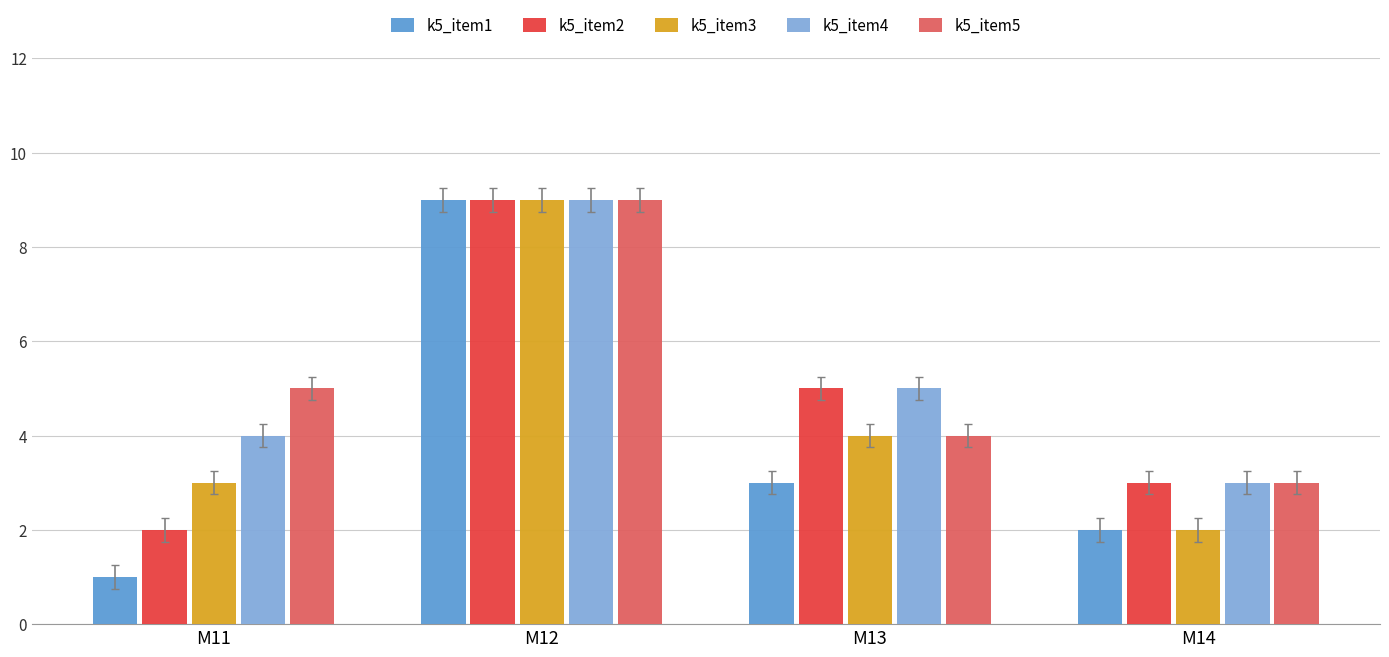

True or false: k5_item3 has a value of 4 at M11.

False